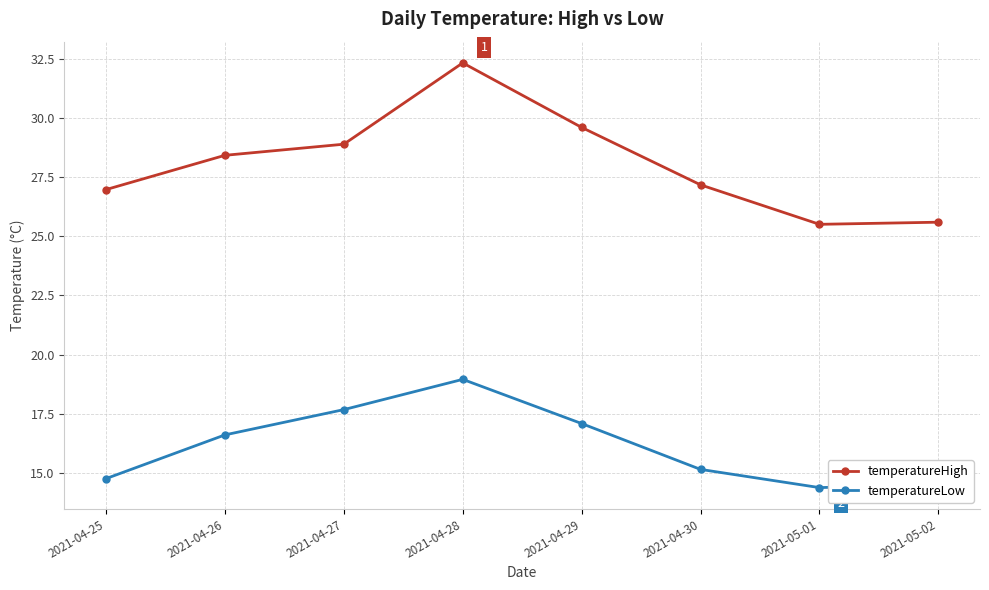

What is the label of the 5th point from the right?

2021-04-28